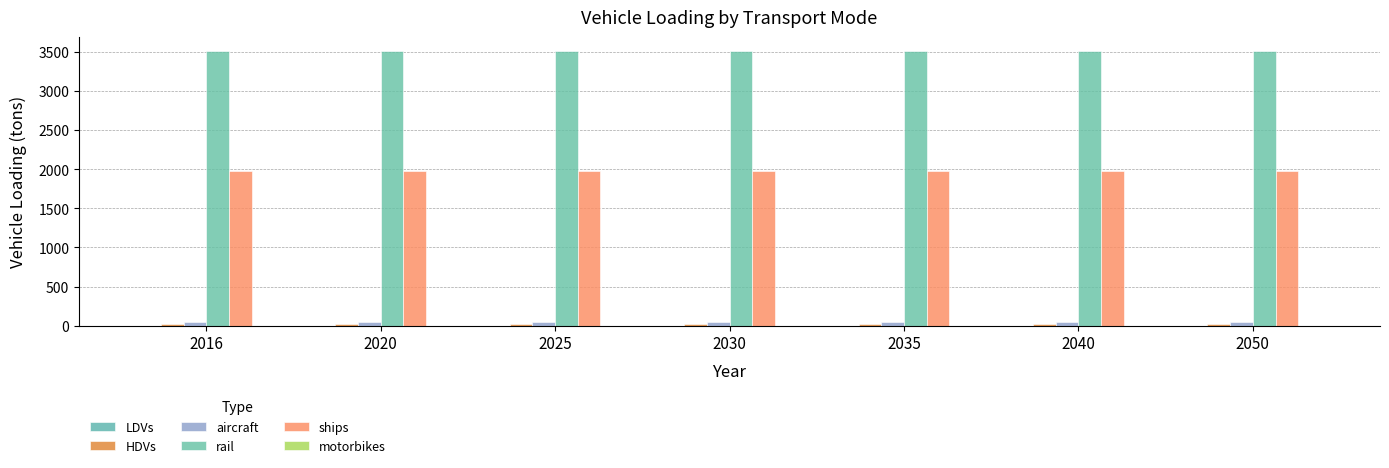

Reading right to left, what are all the values shown in this chart?

LDVs: 2050=1.0	2040=1.0	2035=1.0	2030=1.0	2025=1.0	2020=1.0	2016=1.0
HDVs: 2050=16.0	2040=16.0	2035=16.0	2030=16.0	2025=16.0	2020=16.0	2016=16.0
aircraft: 2050=42.0	2040=42.0	2035=42.0	2030=42.0	2025=42.0	2020=42.0	2016=42.0
rail: 2050=3512.4	2040=3512.4	2035=3512.4	2030=3512.4	2025=3512.4	2020=3512.4	2016=3512.4
ships: 2050=1974.5	2040=1974.5	2035=1974.5	2030=1974.5	2025=1974.5	2020=1974.5	2016=1974.5
motorbikes: 2050=0.0	2040=0.0	2035=0.0	2030=0.0	2025=0.0	2020=0.0	2016=0.0